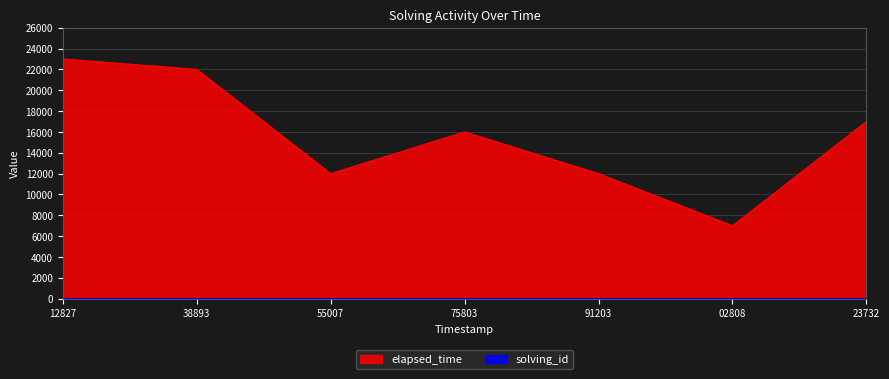

At which label is elapsed_time closest to 15000?

75803